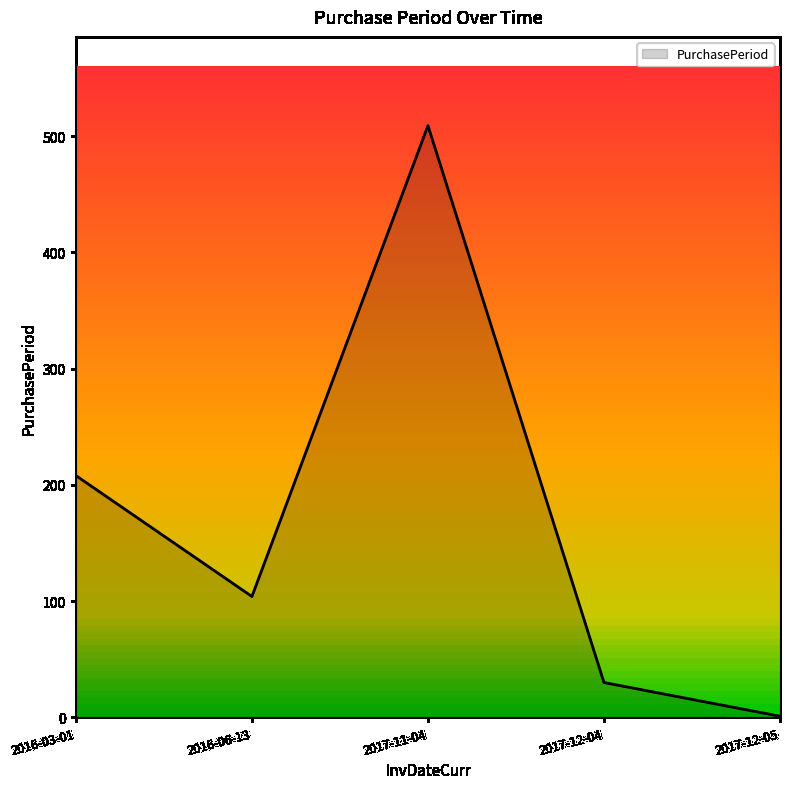

What is the ratio of the value at 2016-06-13 to the value at 2017-12-04?

3.5